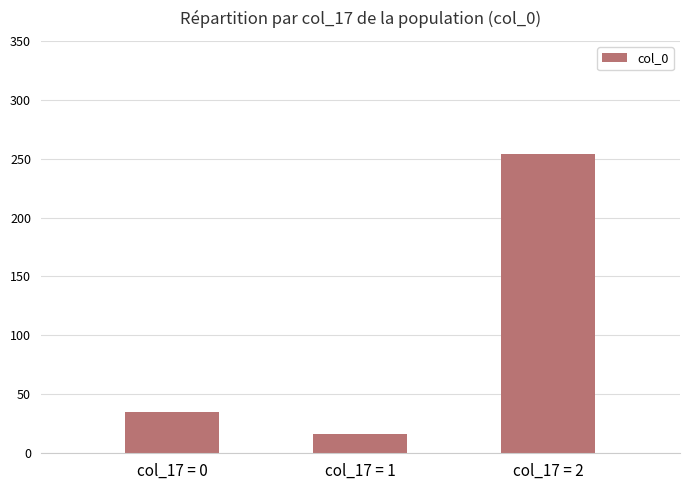

What is the value of the 3rd bar from the left?

254